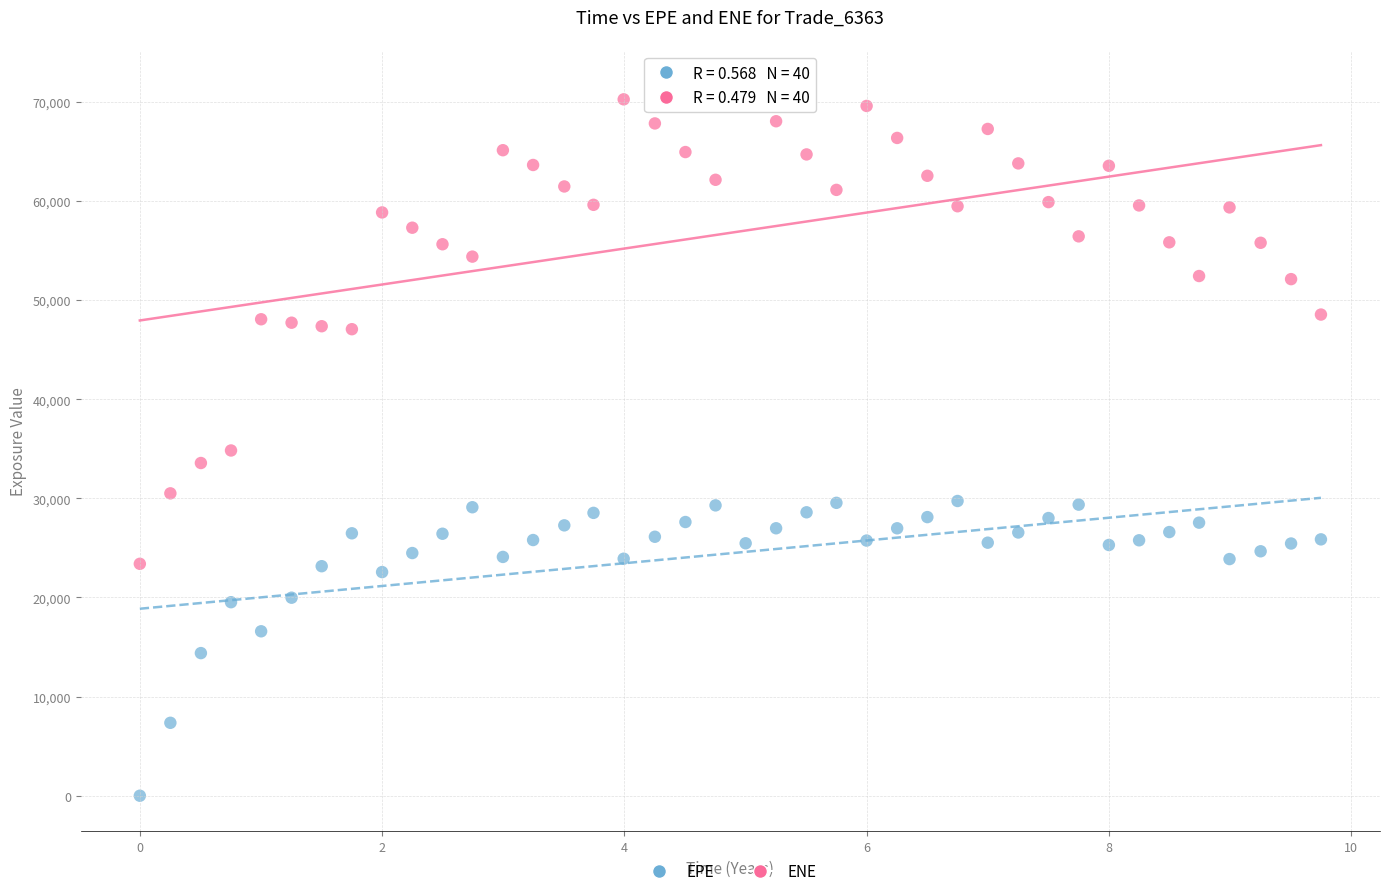

What are all the series names shown in the legend?

EPE, ENE